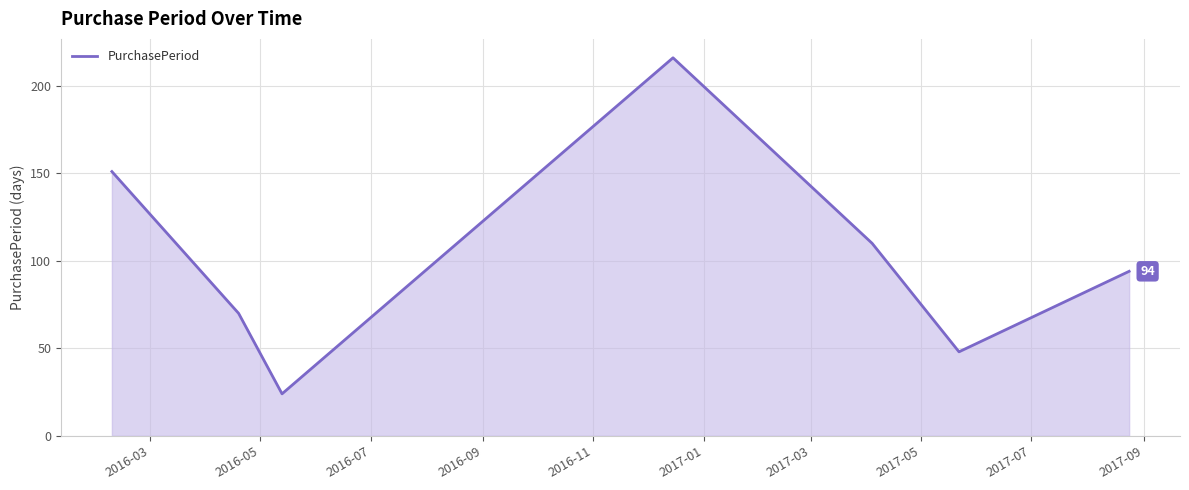

What is the minimum value shown in the chart?

24